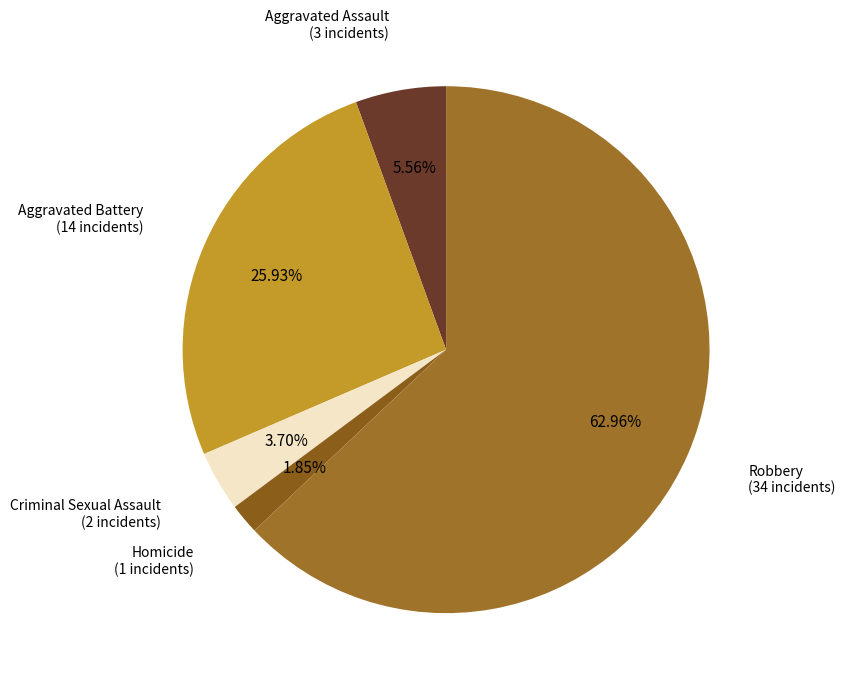

How many segments does this pie chart have?

5